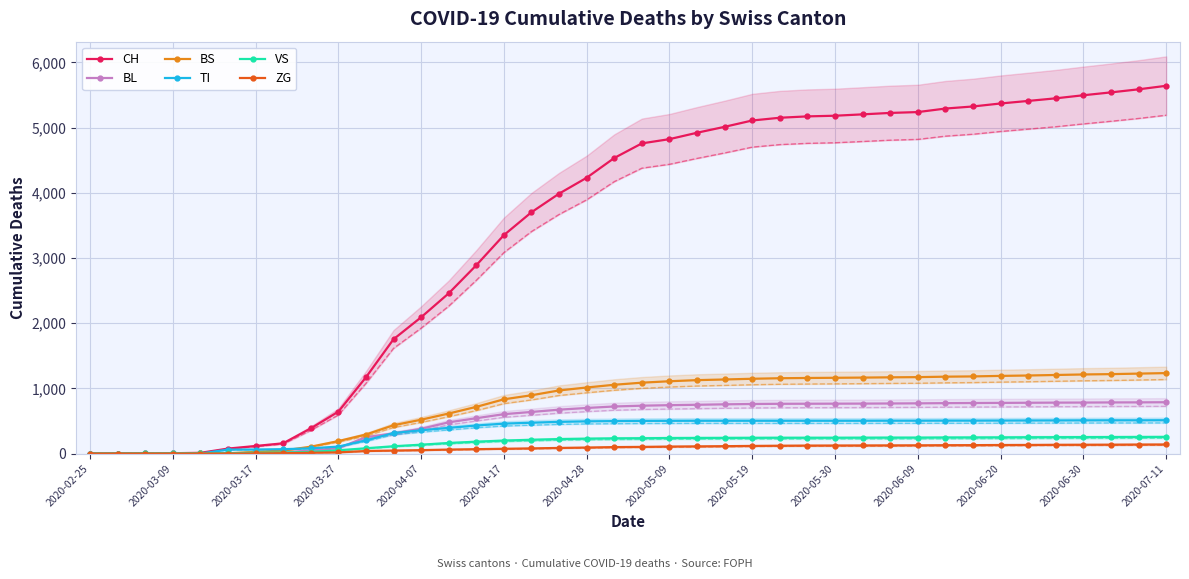

True or false: ZG and BS cross at least once.

False